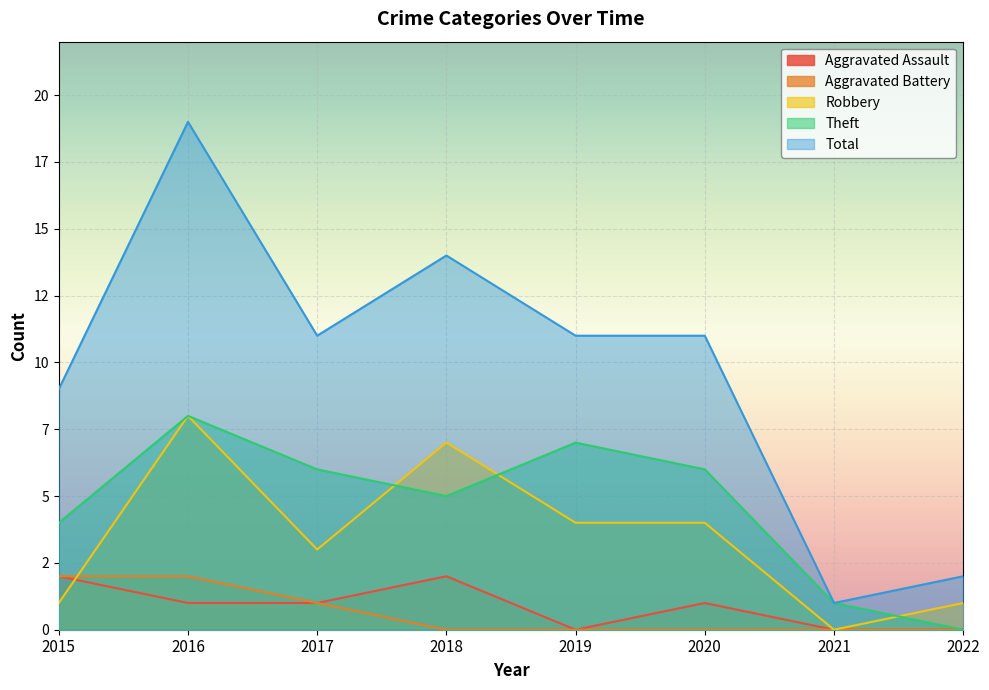

Which series changed the most between 2019 and 2022?

Total